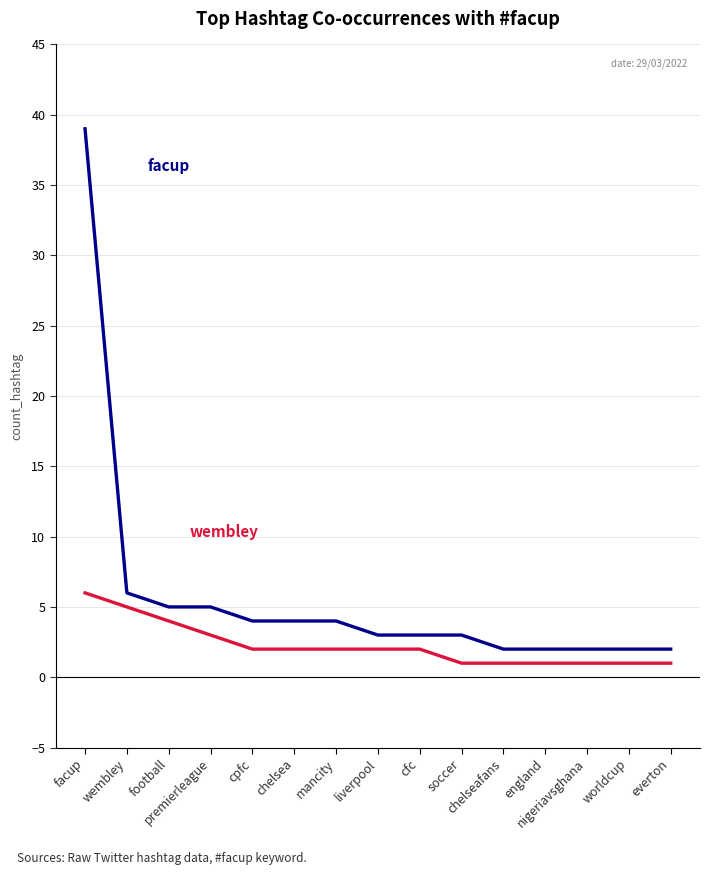

Reading left to right, list all the values displayed in this chart.

facup: facup=39	wembley=6	football=5	premierleague=5	cpfc=4	chelsea=4	mancity=4	liverpool=3	cfc=3	soccer=3	chelseafans=2	england=2	nigeriavsghana=2	worldcup=2	everton=2
wembley: facup=6	wembley=5	football=4	premierleague=3	cpfc=2	chelsea=2	mancity=2	liverpool=2	cfc=2	soccer=1	chelseafans=1	england=1	nigeriavsghana=1	worldcup=1	everton=1